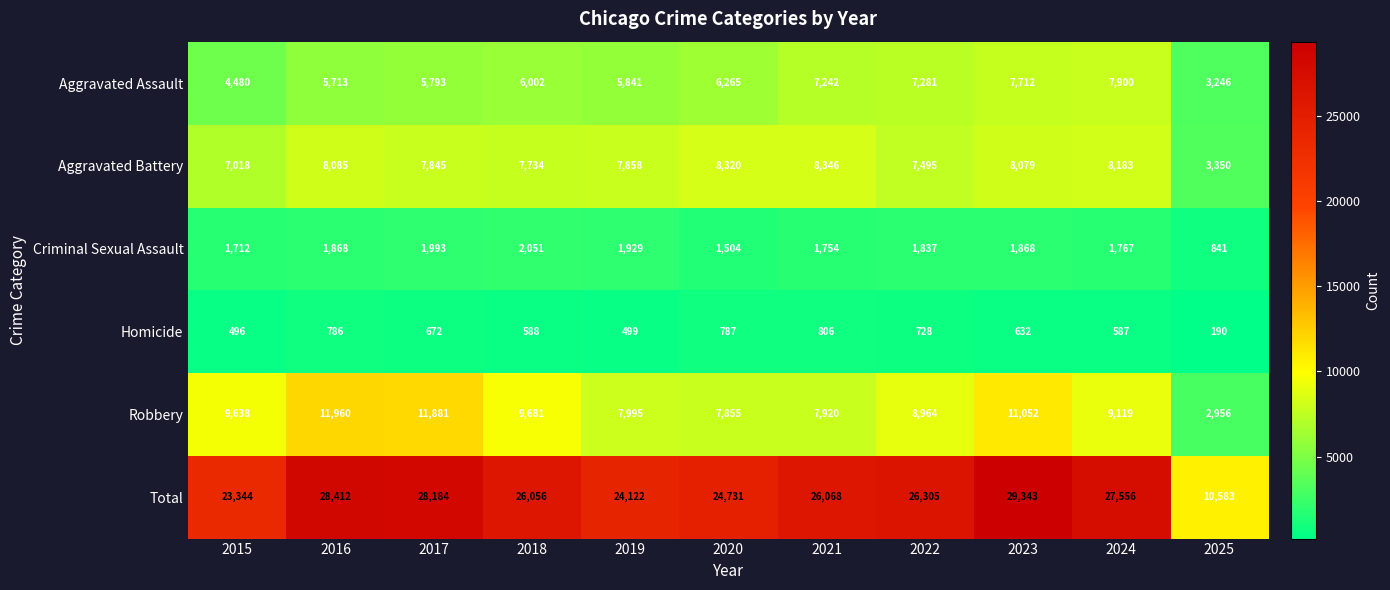

What is the greatest value displayed?

29343